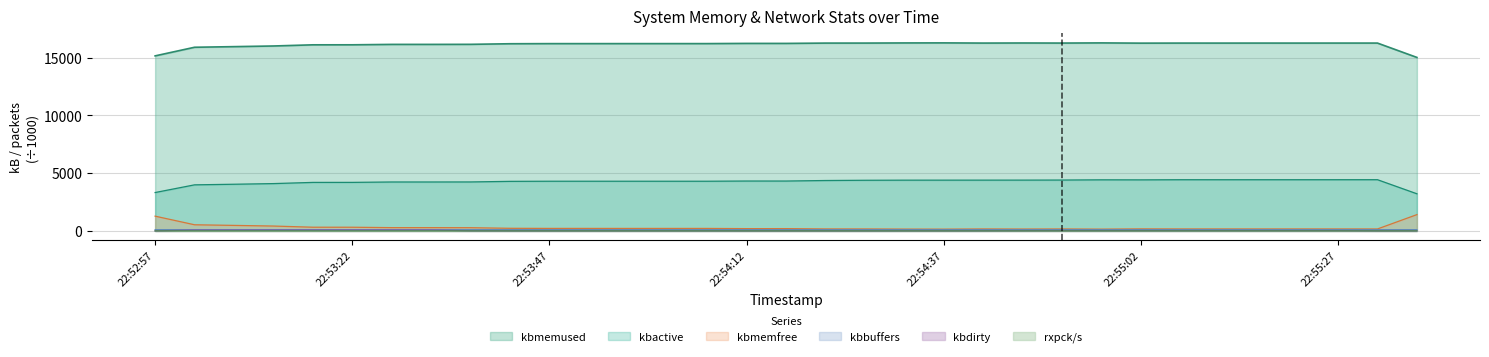

Count the number of data series in this chart.

6